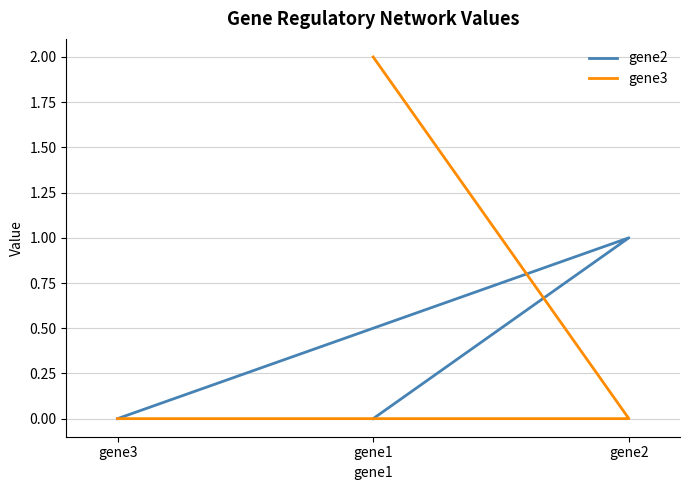

At which category is the sum across all series the highest?

gene1